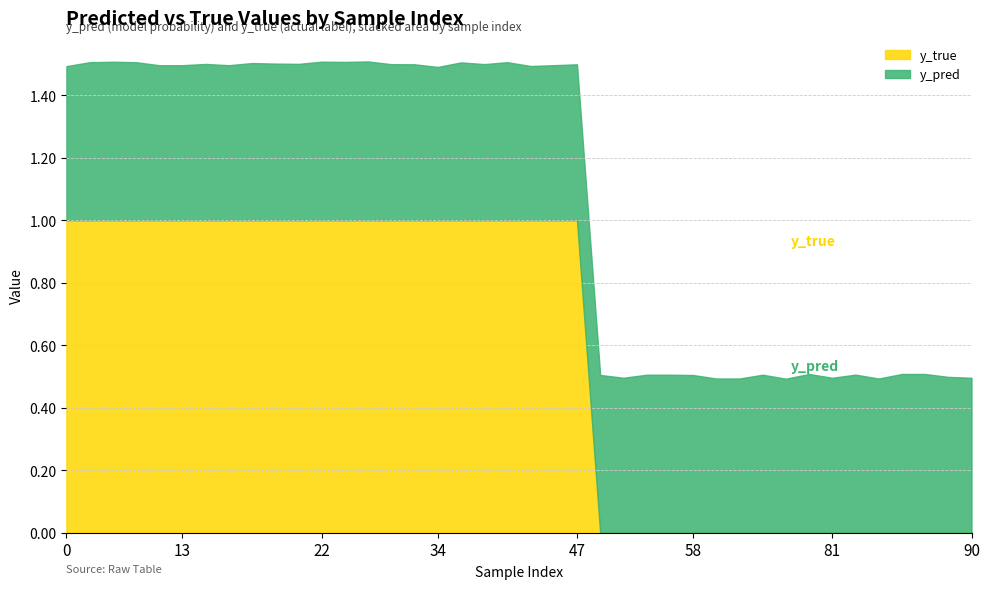

How many values are between 0 and 1?

40